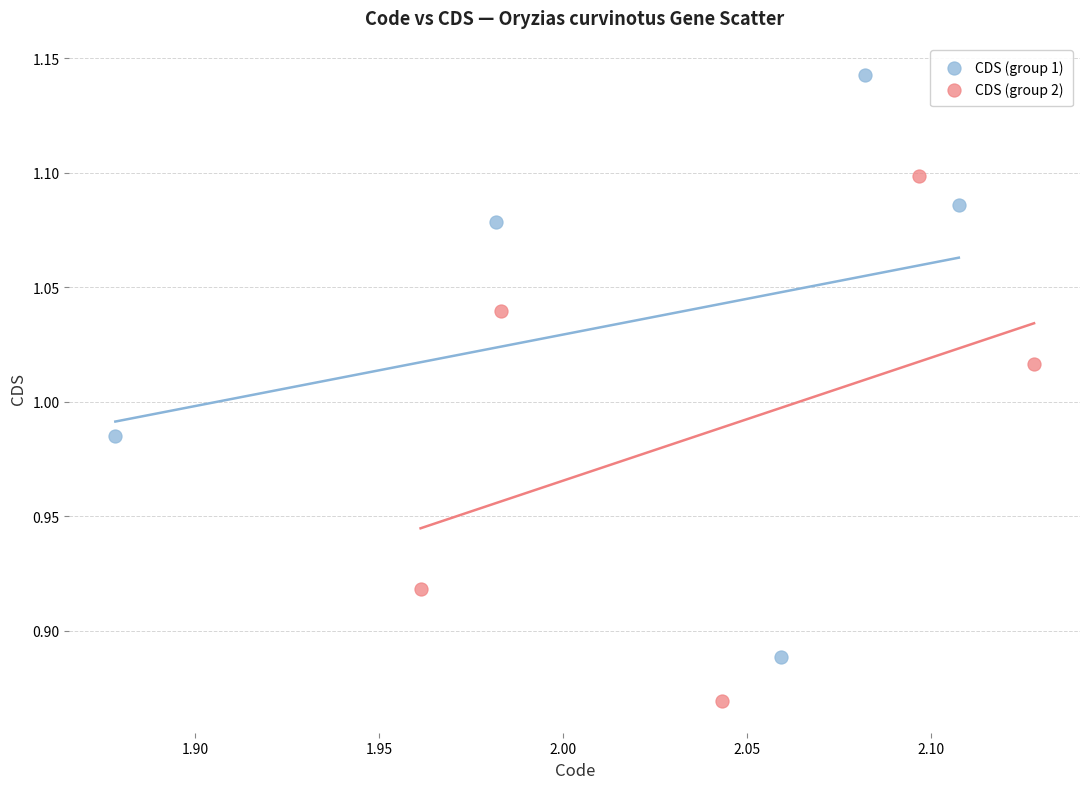

Which series has the widest spread of Y values?

CDS (group 1)